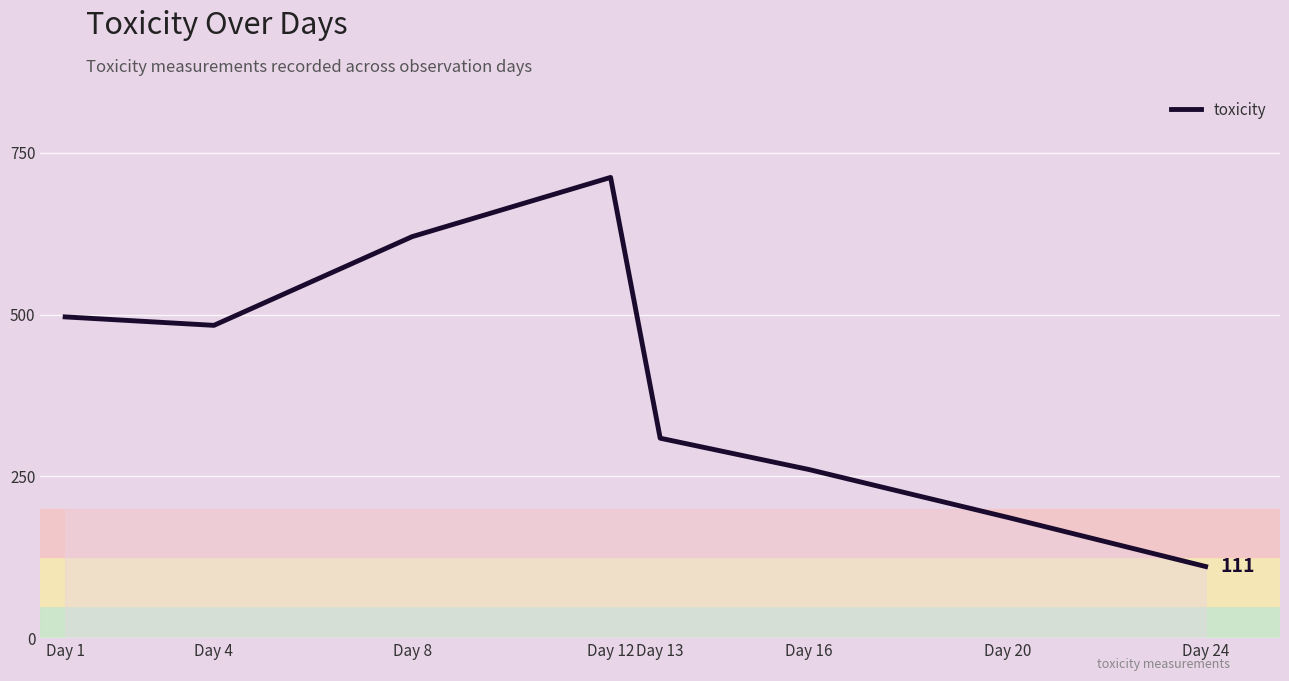

Which category has the highest value across all series?

Day 12